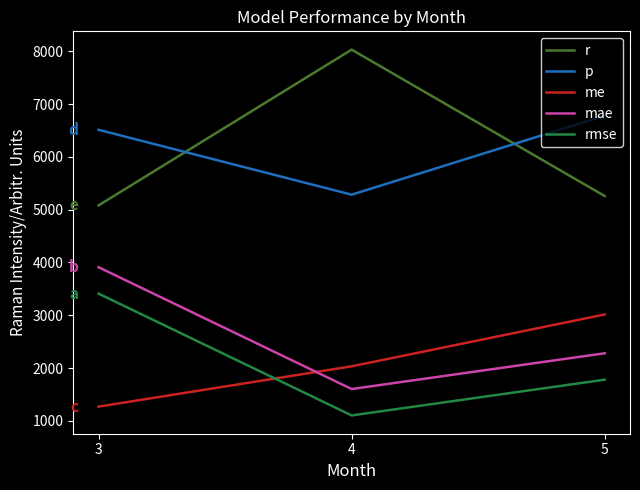

Read the mae value at 3.

3910.3